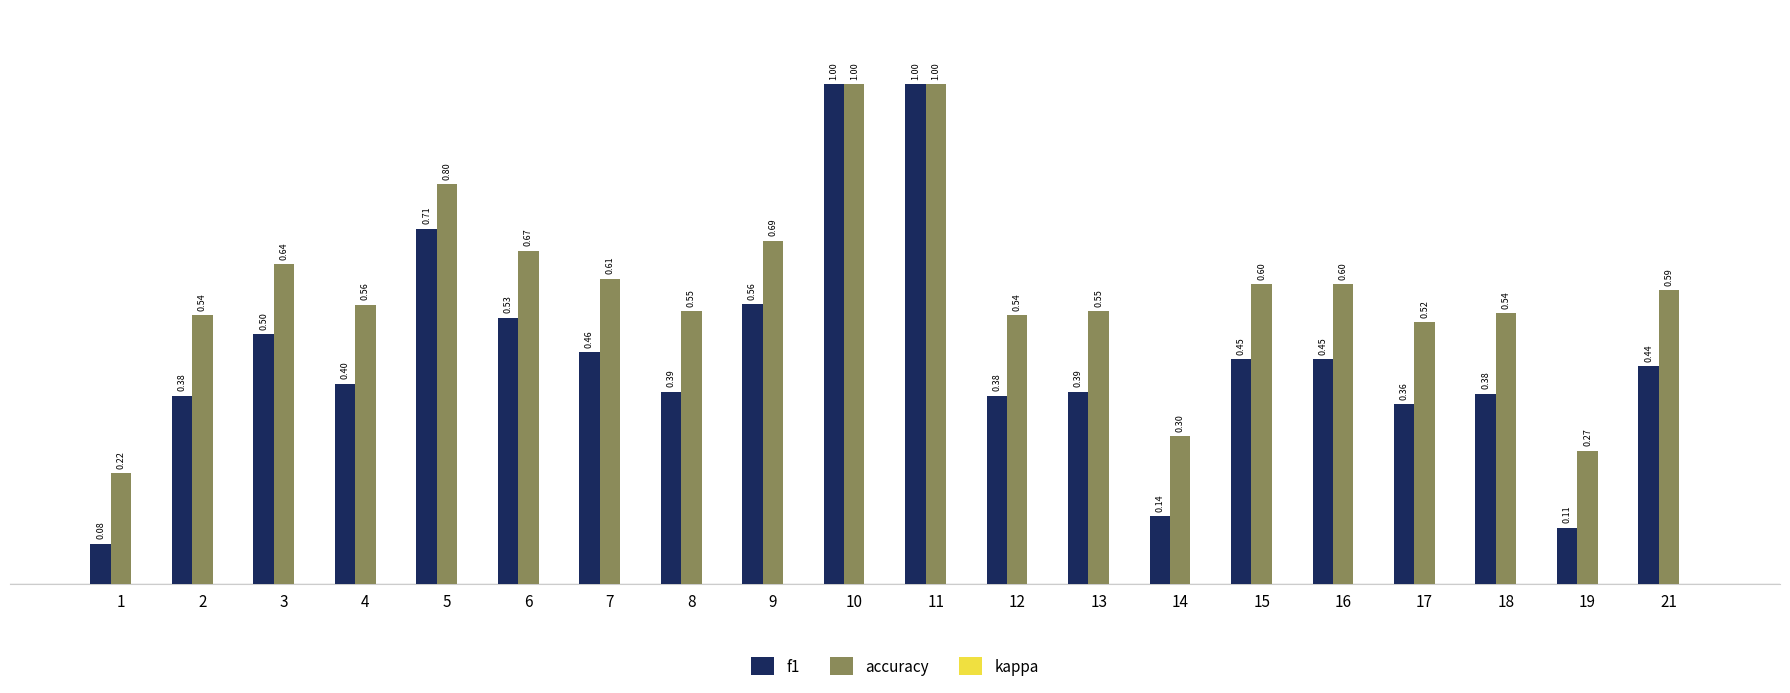

List the series in order of their overall mean, lowest first.

f1, accuracy